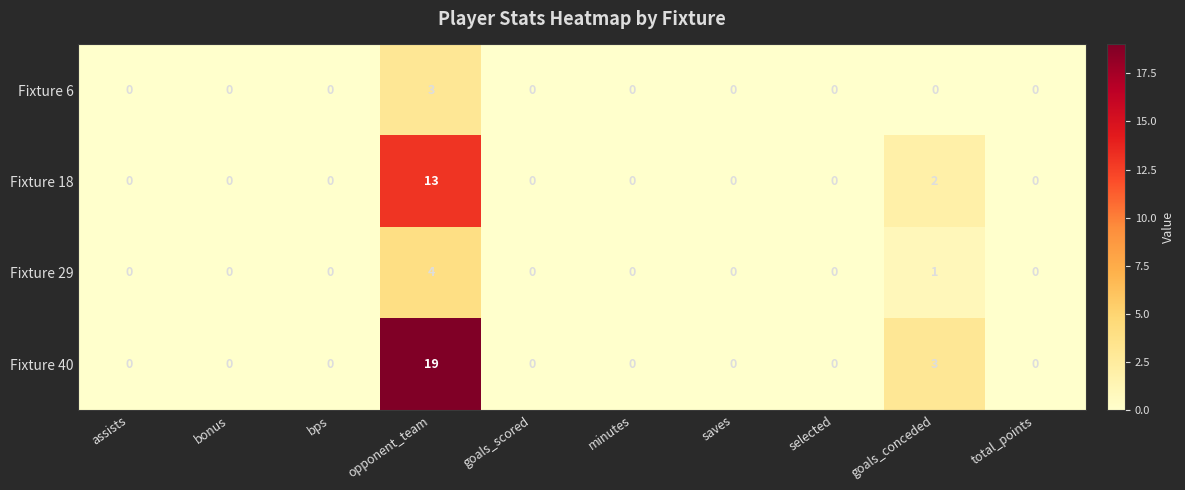

Count the Fixture 29 values in the range 0 to 1.

9